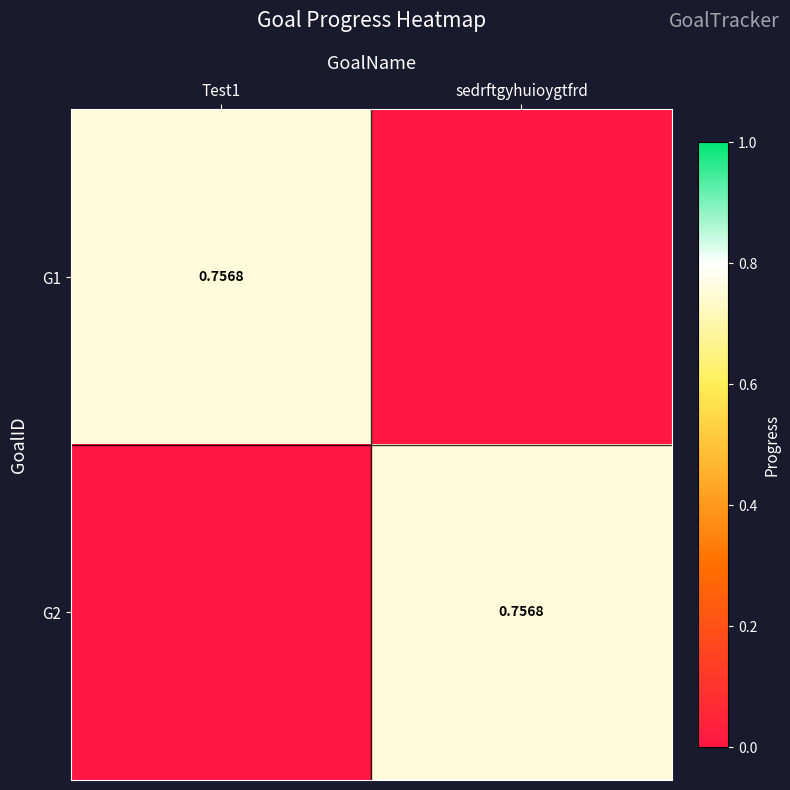

Which series has the widest spread of values?

G1